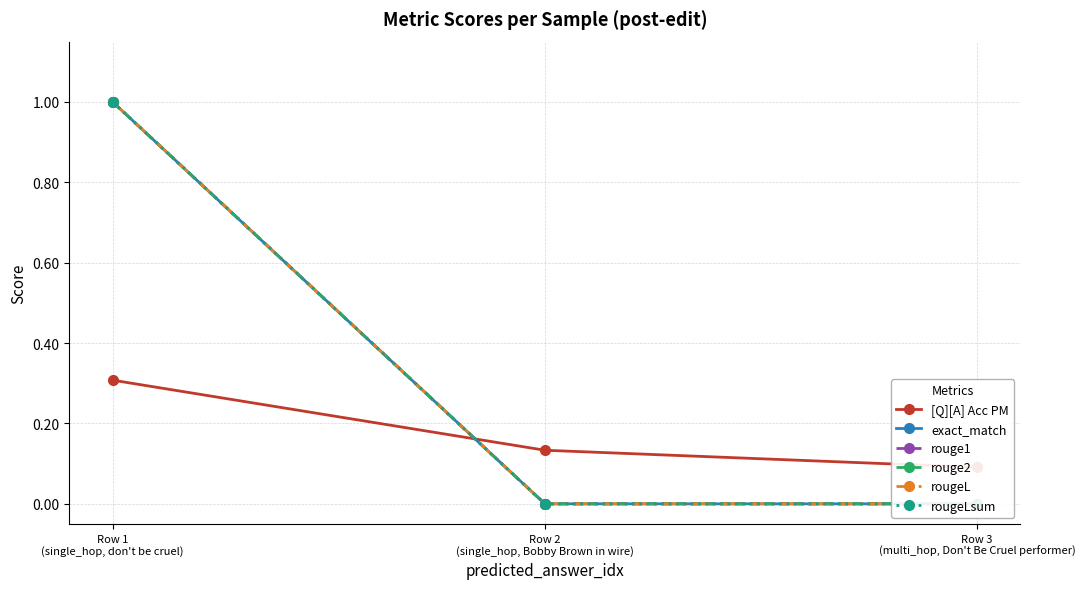

At Row 1
(single_hop, don't be cruel), list the series in order from largest to smallest.

exact_match, rouge1, rouge2, rougeL, rougeLsum, [Q][A] Acc PM